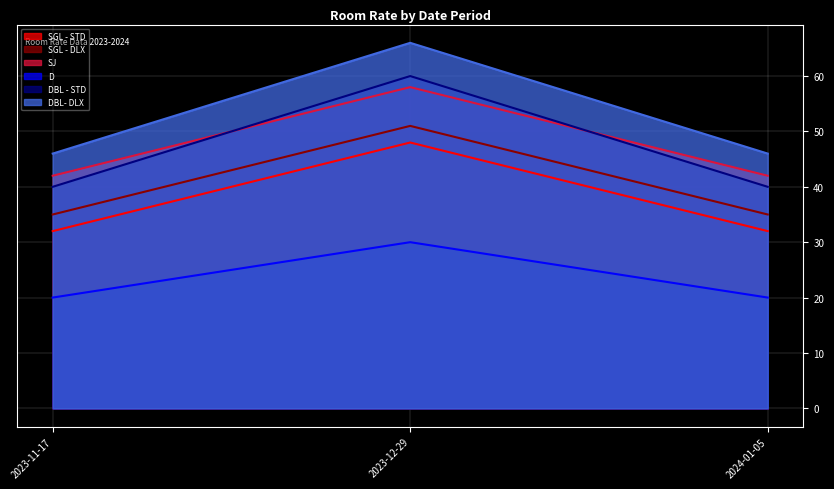

What is the maximum value for D?

30